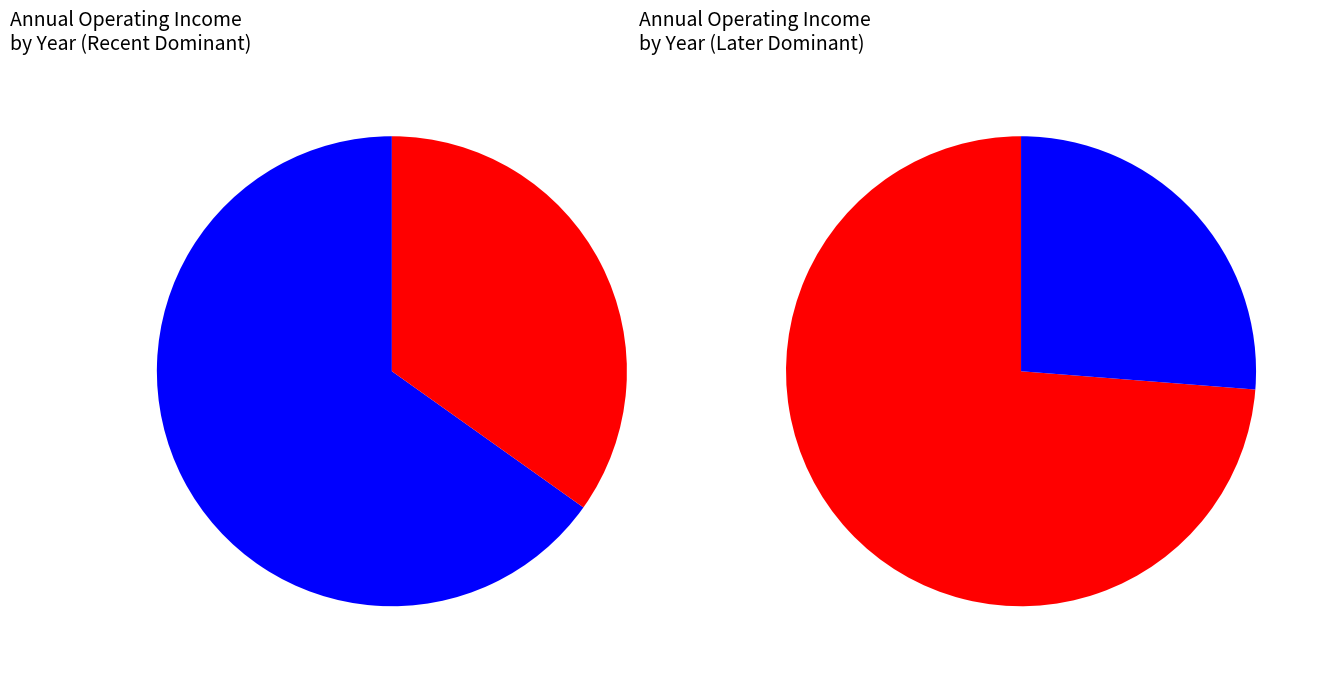

To the nearest percent, what is the combined percentage of 2018 and 2016?

28%